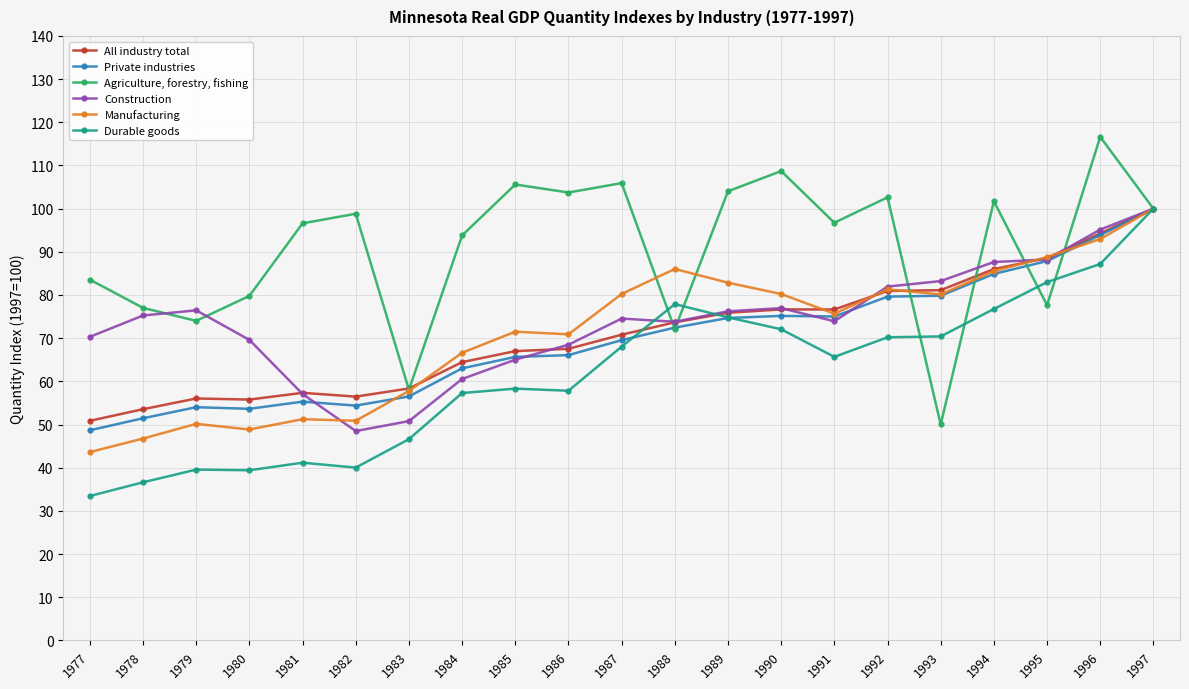

Which category has the highest value across all series?

1996